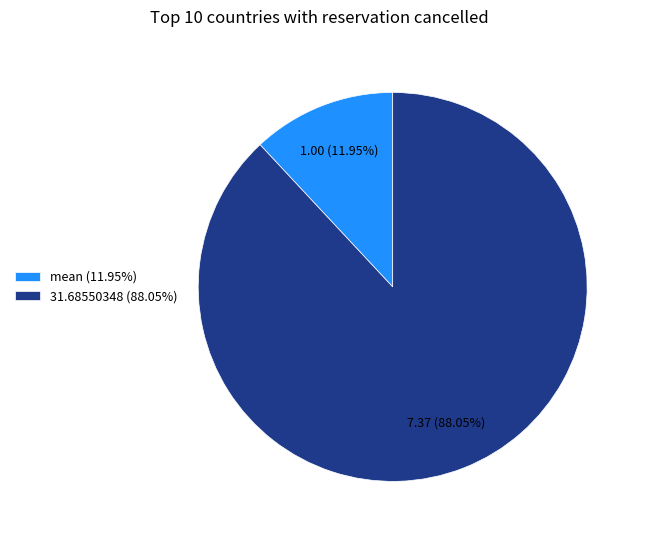

Do mean (11.95%) and 31.68550348 (88.05%) together represent more than half of the pie?

Yes